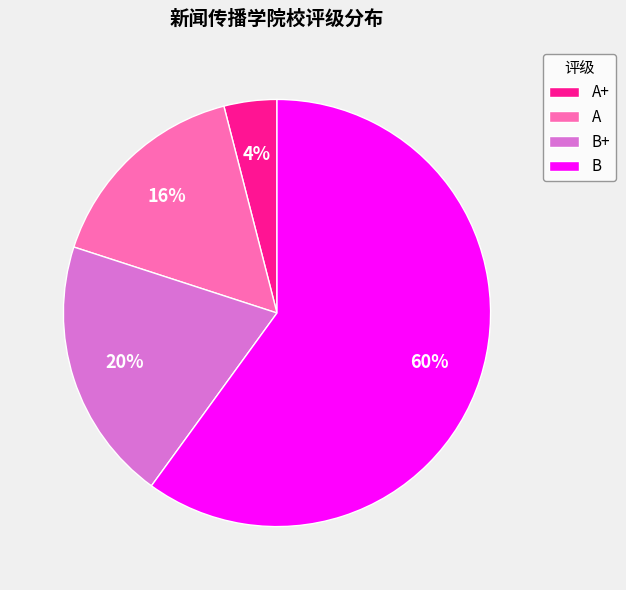

Which has a higher value, B+ or B?

B